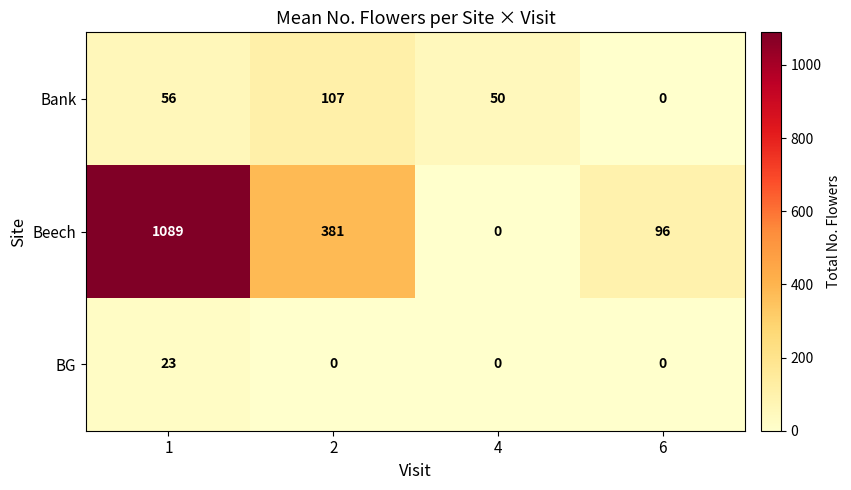

Count the BG values in the range 0 to 23.

4